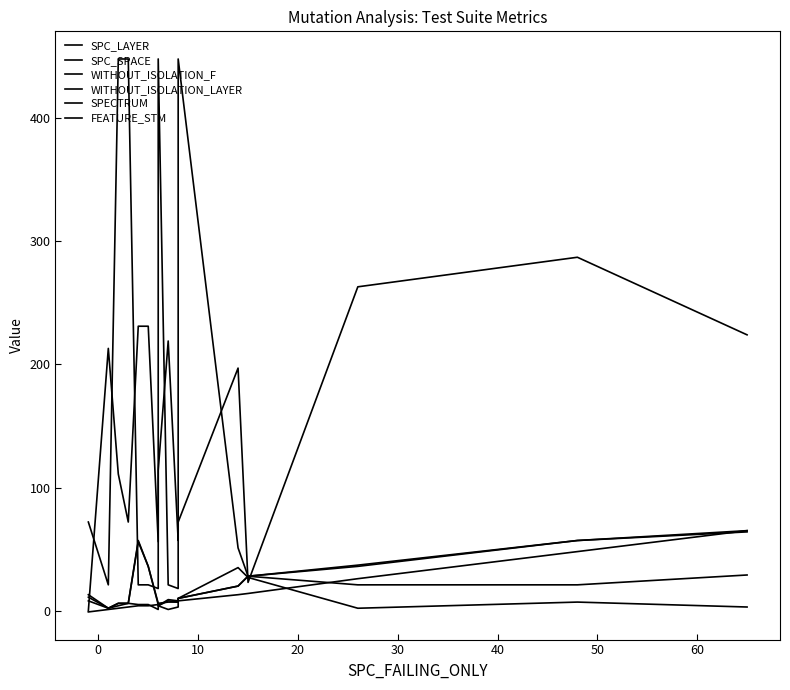

The SPC_SPACE series shows 87 at 50. True or false?

False